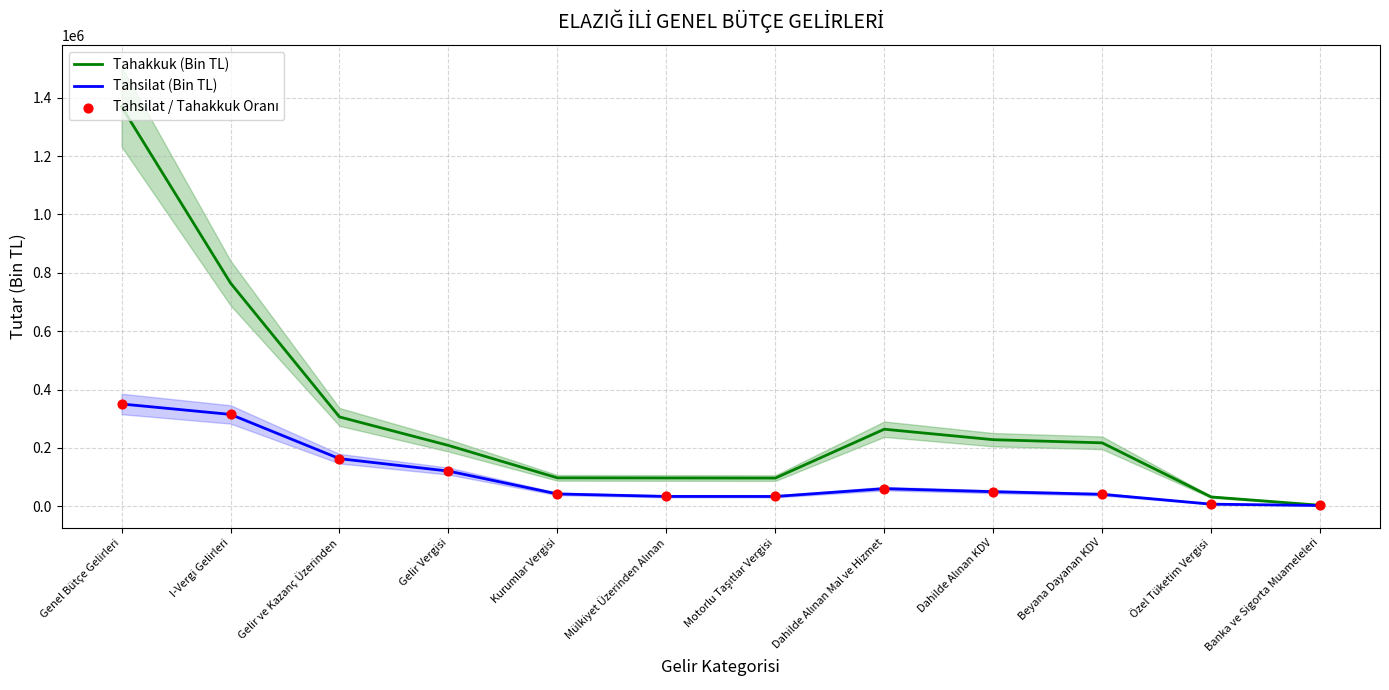

Which series reaches the minimum Y coordinate?

Tahsilat (Bin TL)